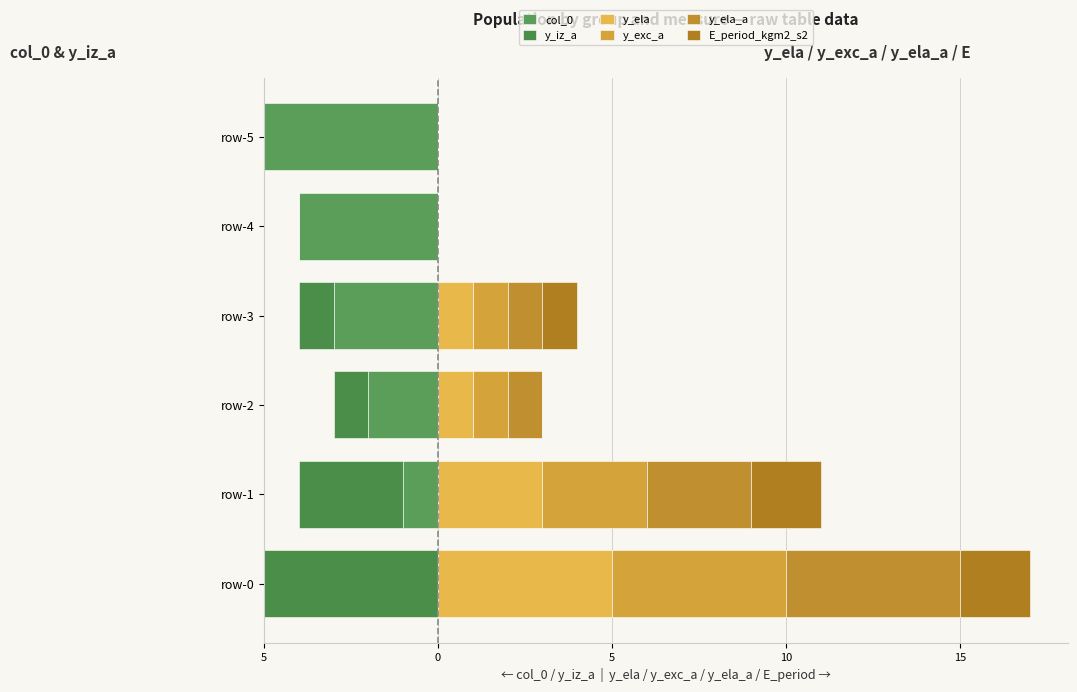

Rank the series by their maximum value, from highest to lowest.

y_ela, y_exc_a, y_ela_a, E_period_kgm2_s2, col_0, y_iz_a